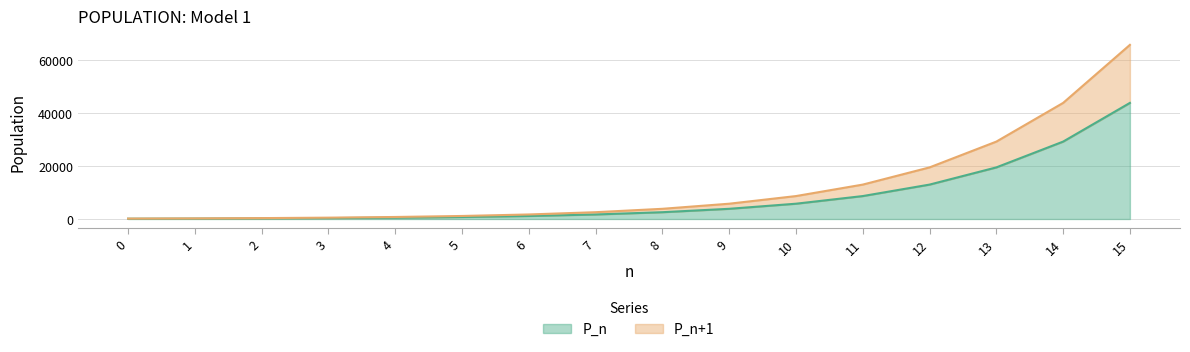

Rank the series at 2 from lowest to highest value.

P_n, P_n+1